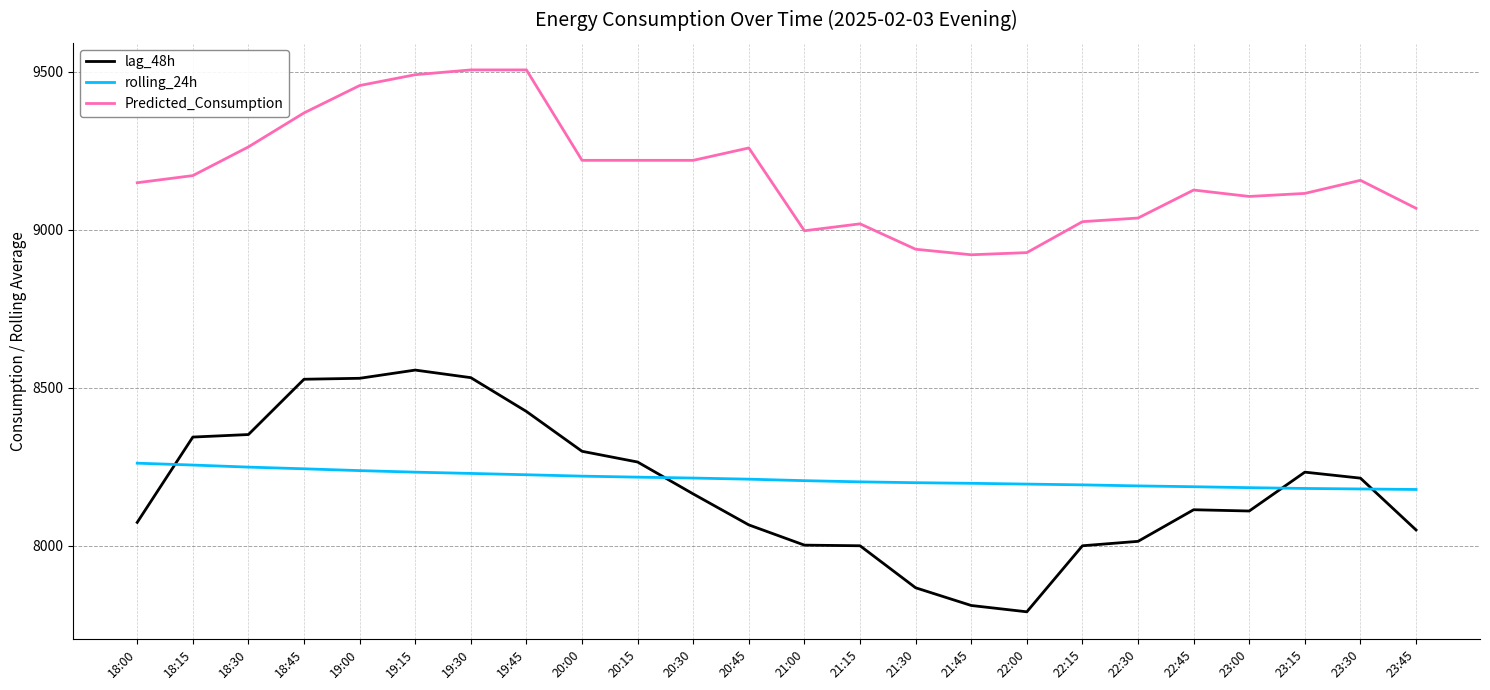

What position from the left is 23:45?

24